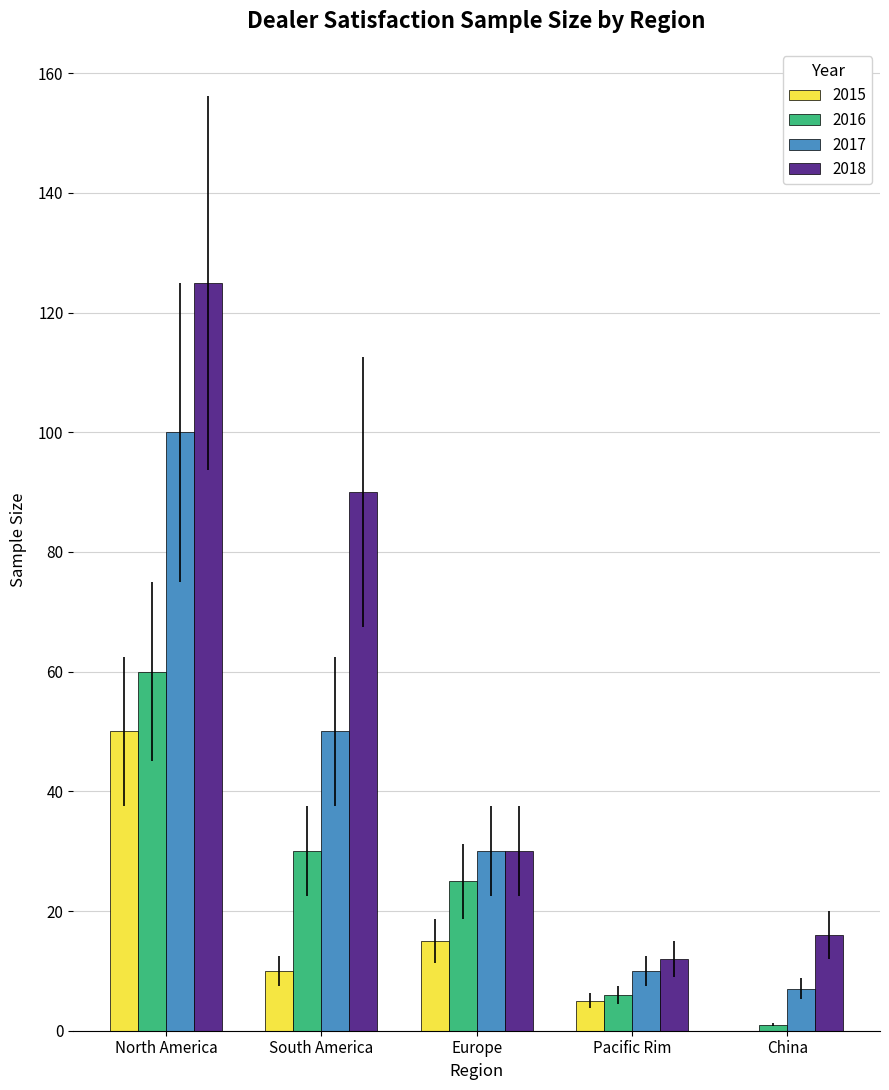

What is the sum of the 2018 values at South America and North America?

215